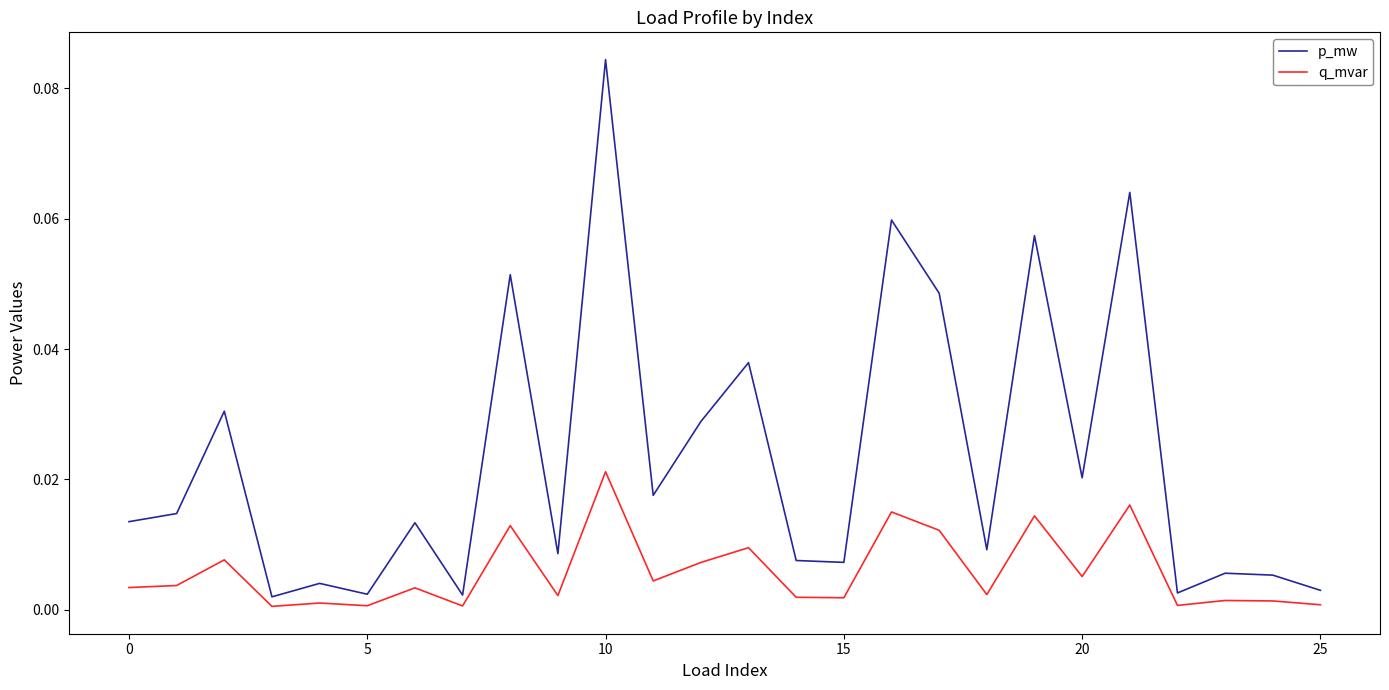

List the series in order of their peak value, lowest first.

q_mvar, p_mw